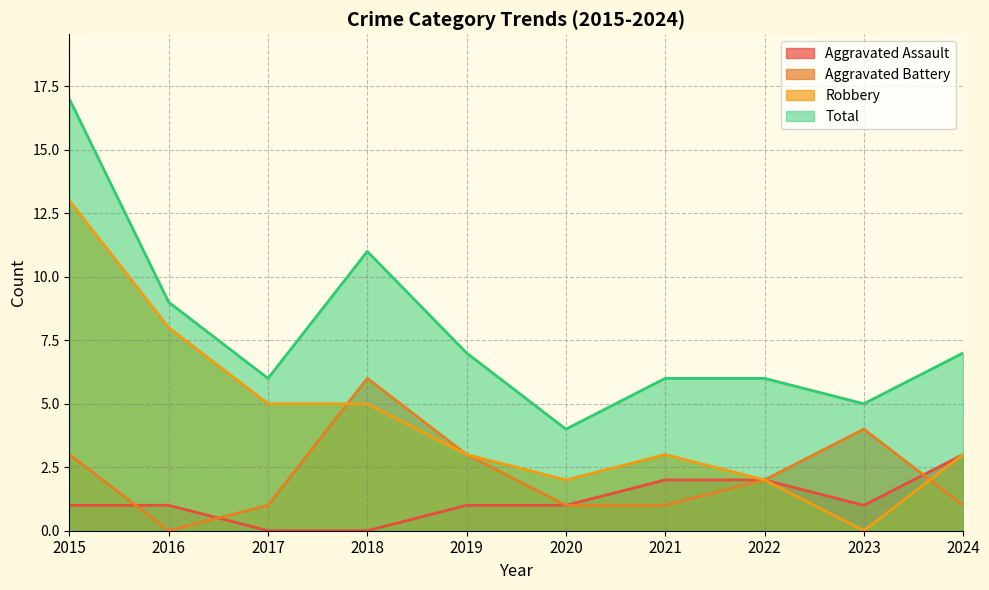

What is the value of the Aggravated Assault point at the 1st from the left?

1